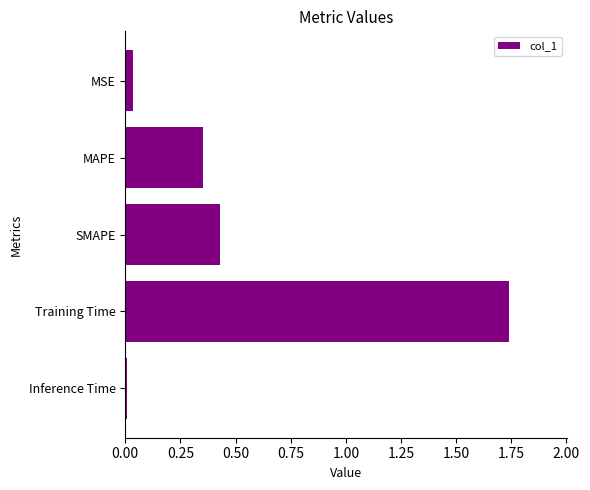

Which label corresponds to the smallest value in the chart?

Inference Time